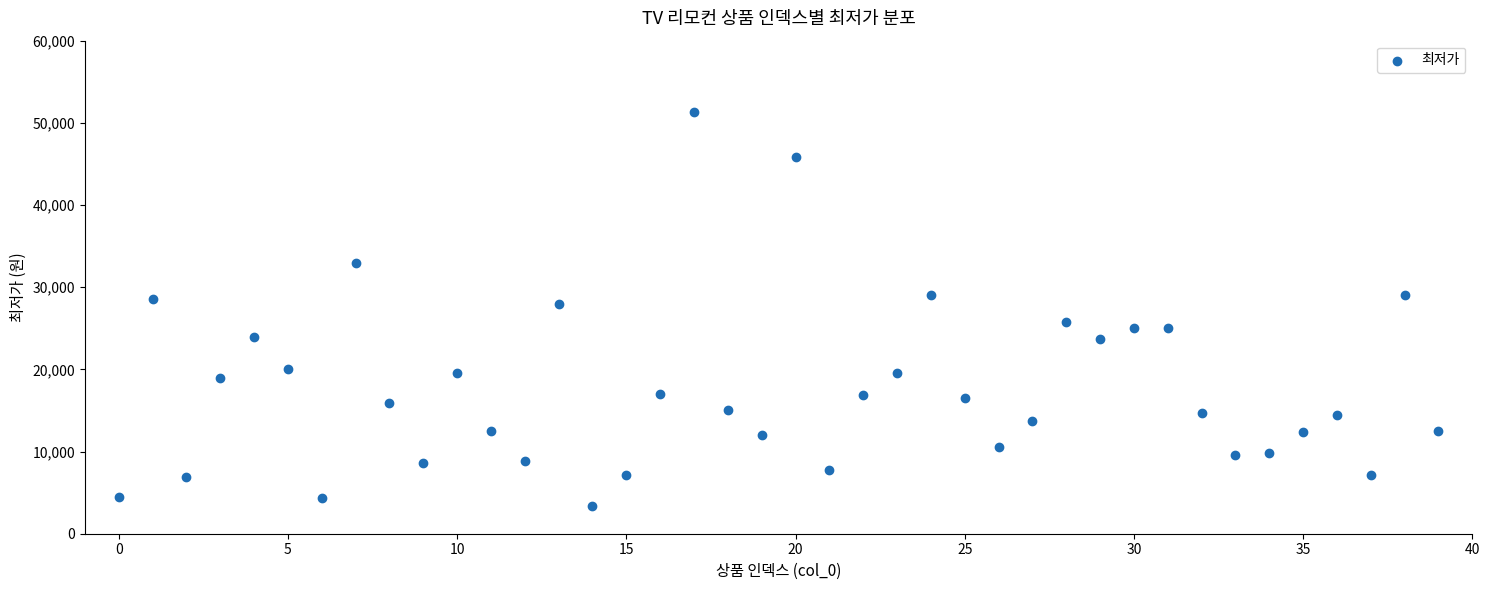

What Y value in the scatter plot is closest to 27365?

28000